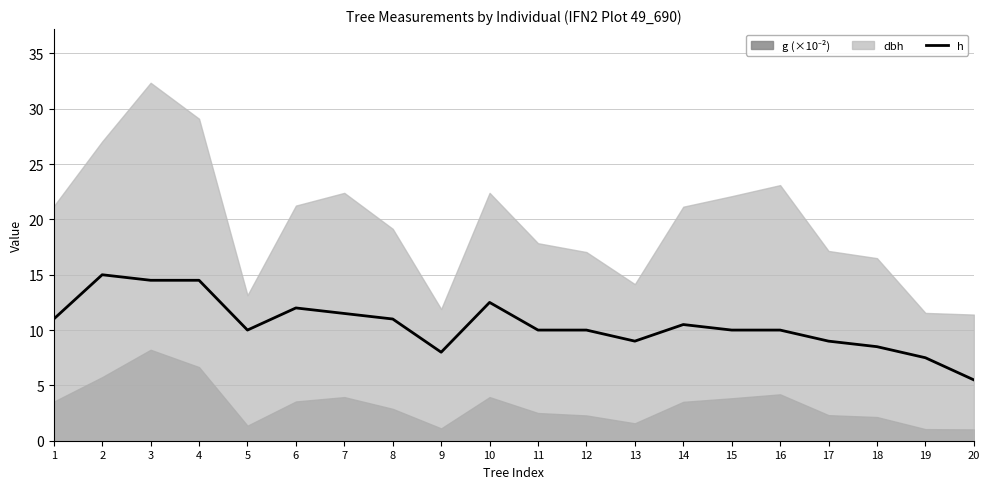

Where is the data nearest to the value 10?

5